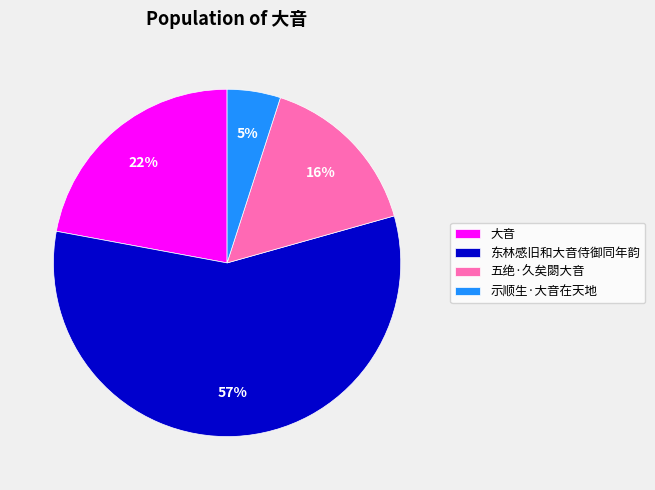

To the nearest percent, what is the difference between the largest and smallest slice percentages?

52%